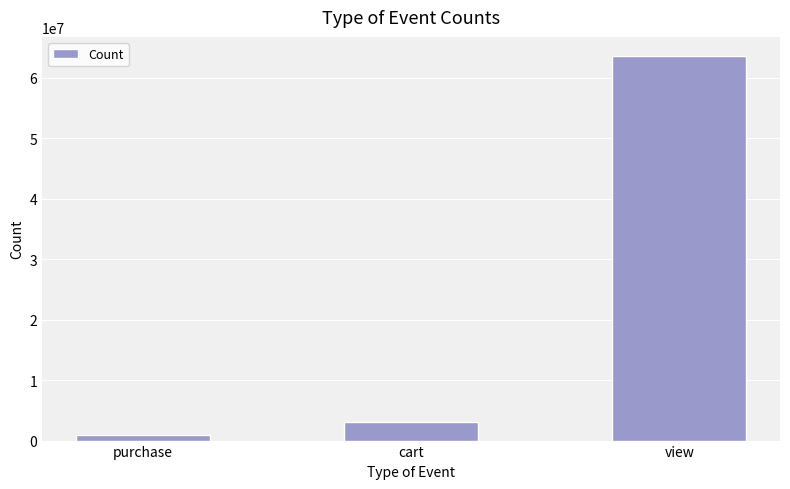

Approximately how many times larger is the value at purchase compared to cart?

0.3